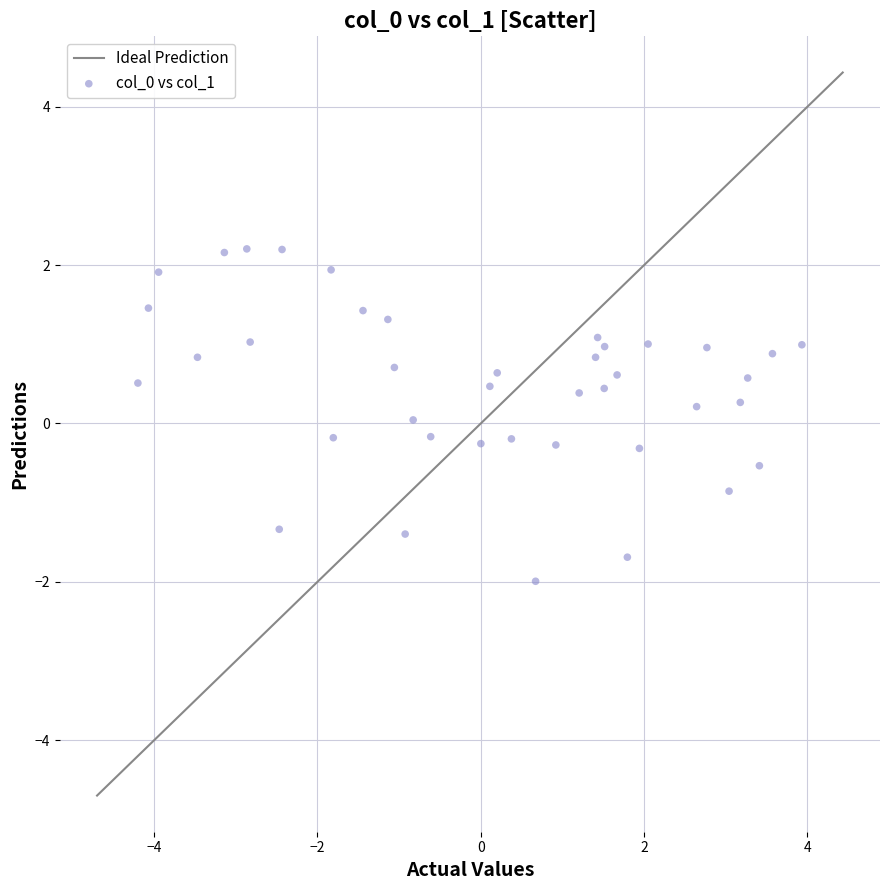

What is the range of Y values (max minus min)?

4.2